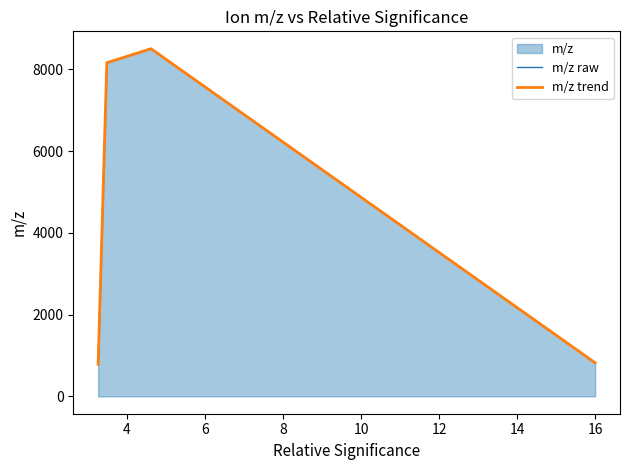

What is the highest value of the m/z raw series?

8503.6